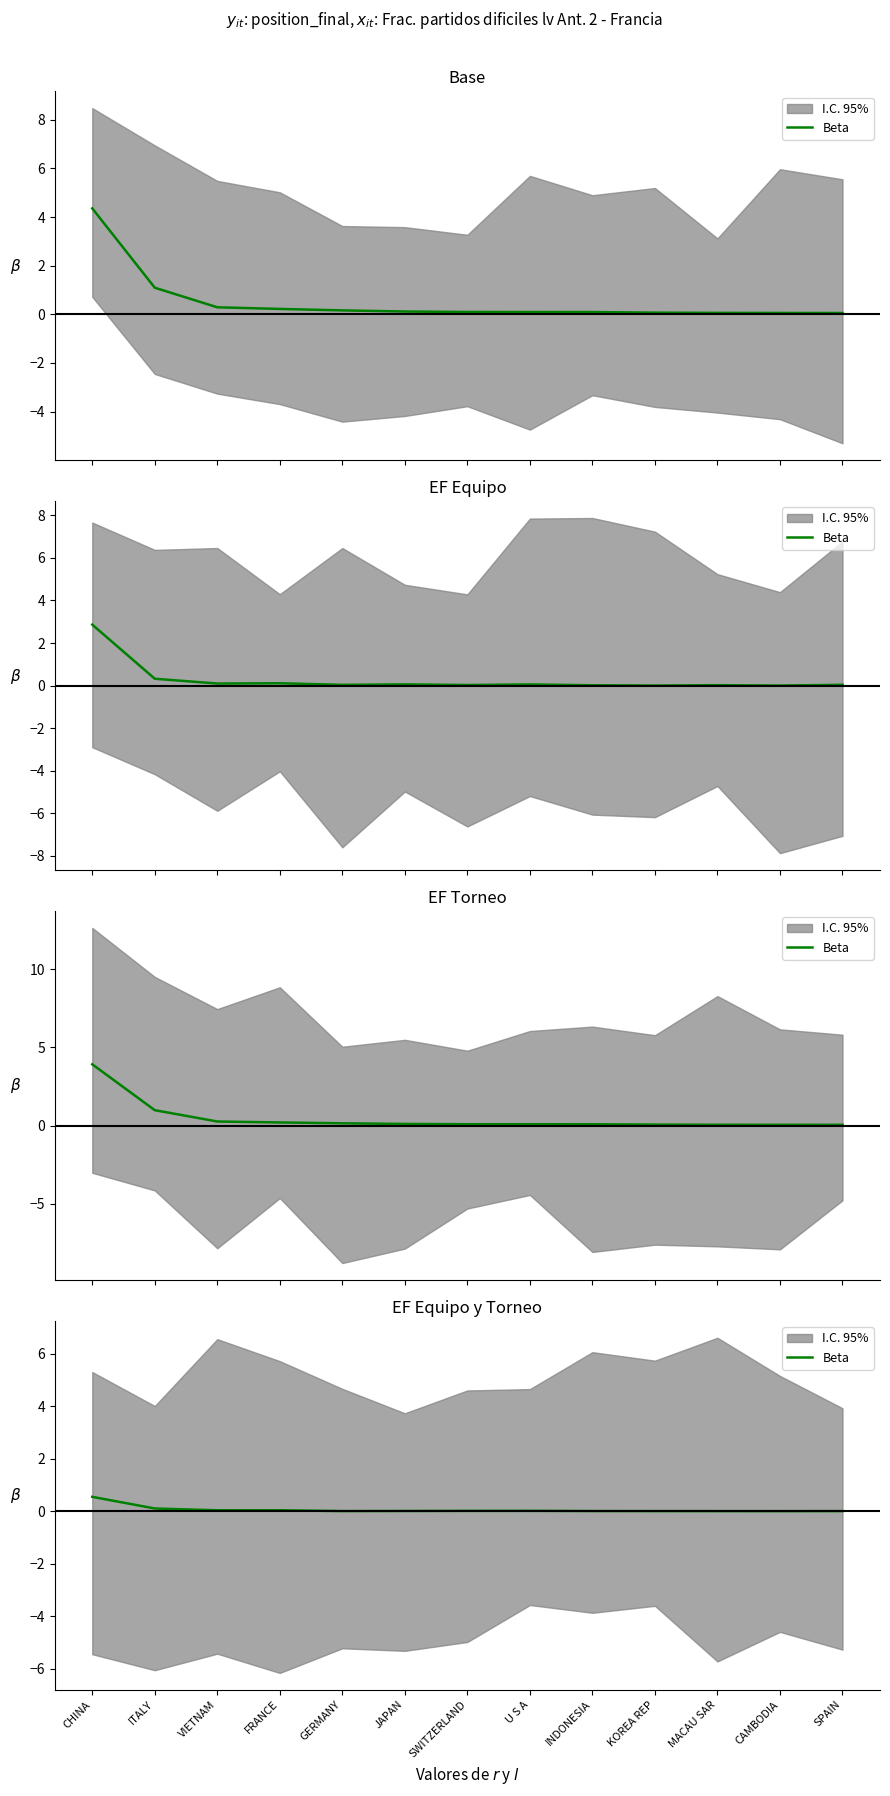

Where is the data nearest to the value 0?

CAMBODIA